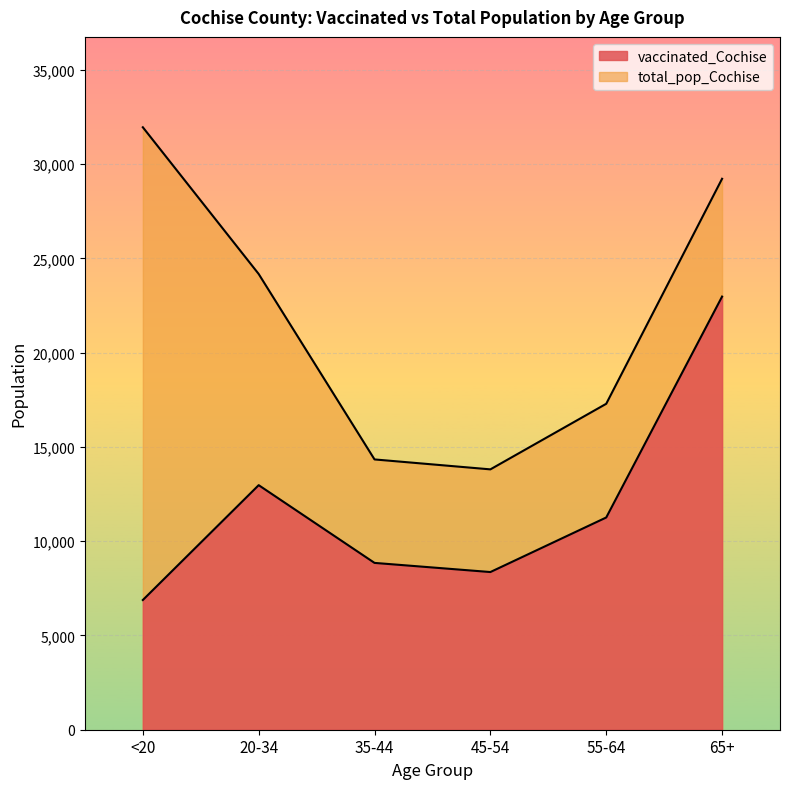

What is the value of the total_pop_Cochise point at the 2nd from the left?

24177